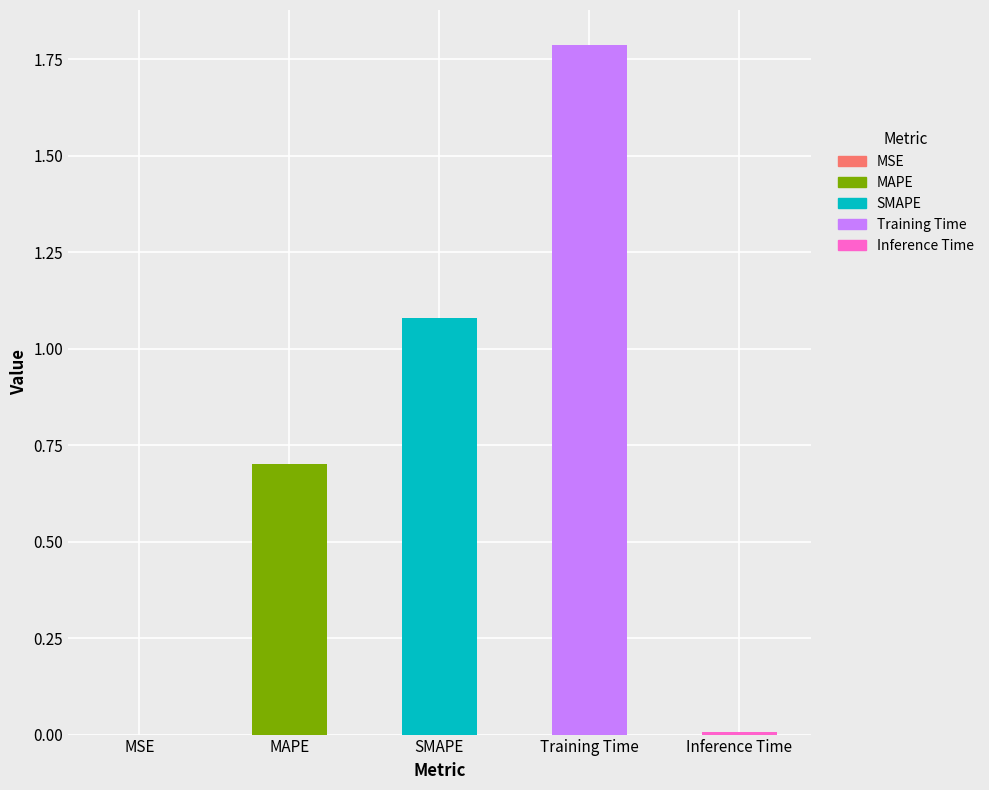

What is the ratio of the value at SMAPE to the value at Training Time?

0.6